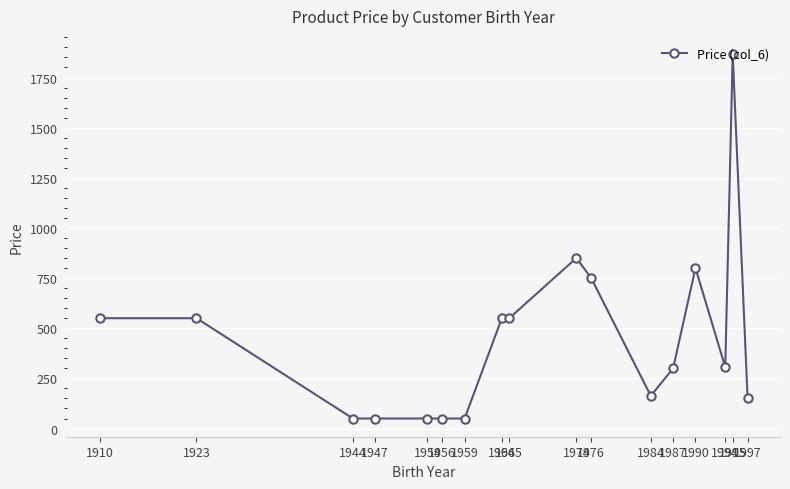

Which has a higher value, 1954 or 1987?

1987